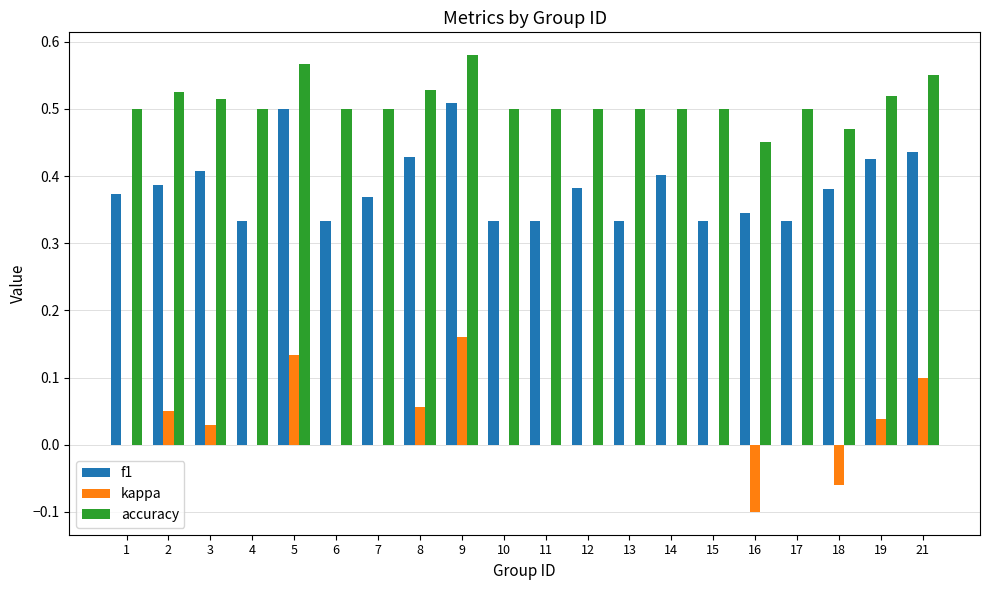

Which series has the largest total across all categories?

accuracy